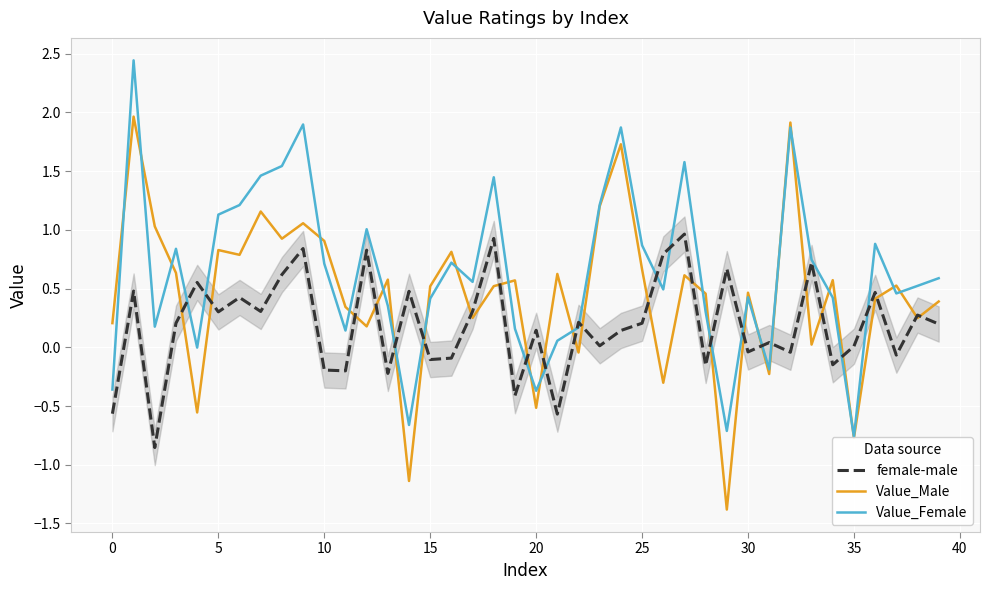

Which series has the largest range (max minus min)?

Value_Male